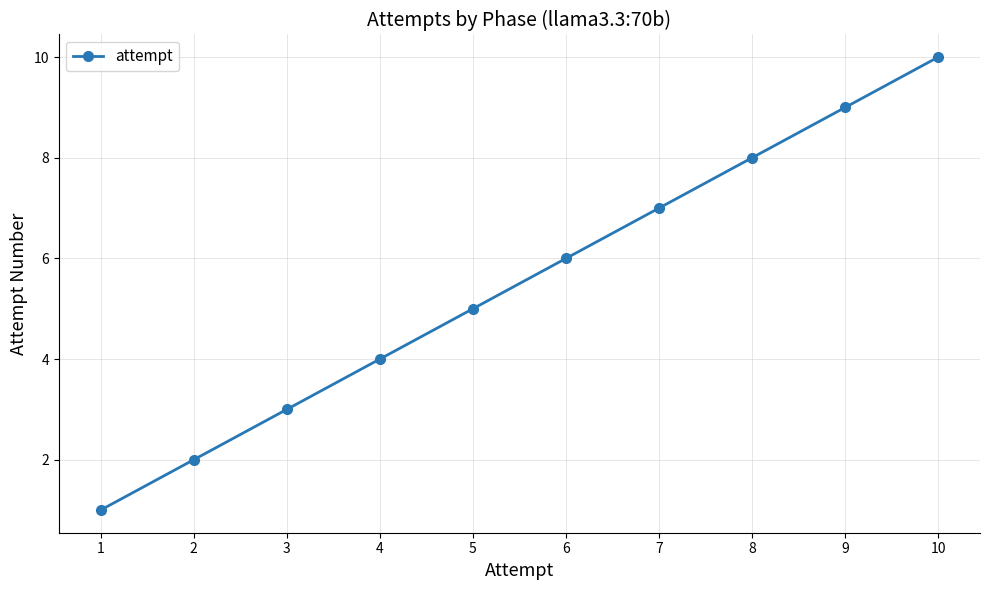

How many series are shown in this chart?

1